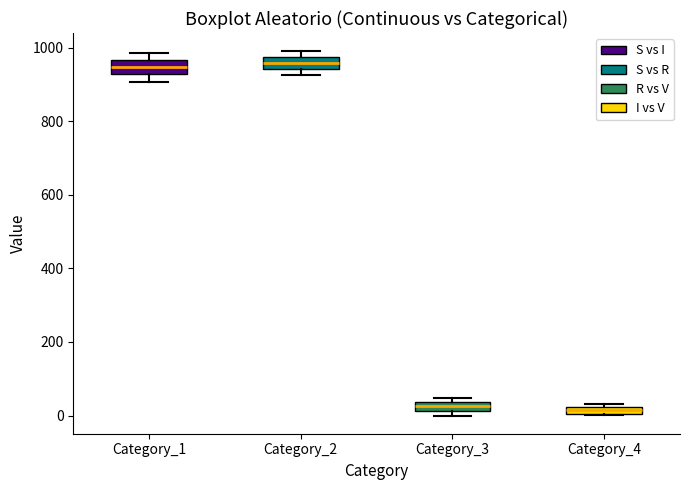

Where does the median line of the box for Category_2 sit on the y-axis? The values are not printed on the chart, so give them approximately, as read against the axis.

960